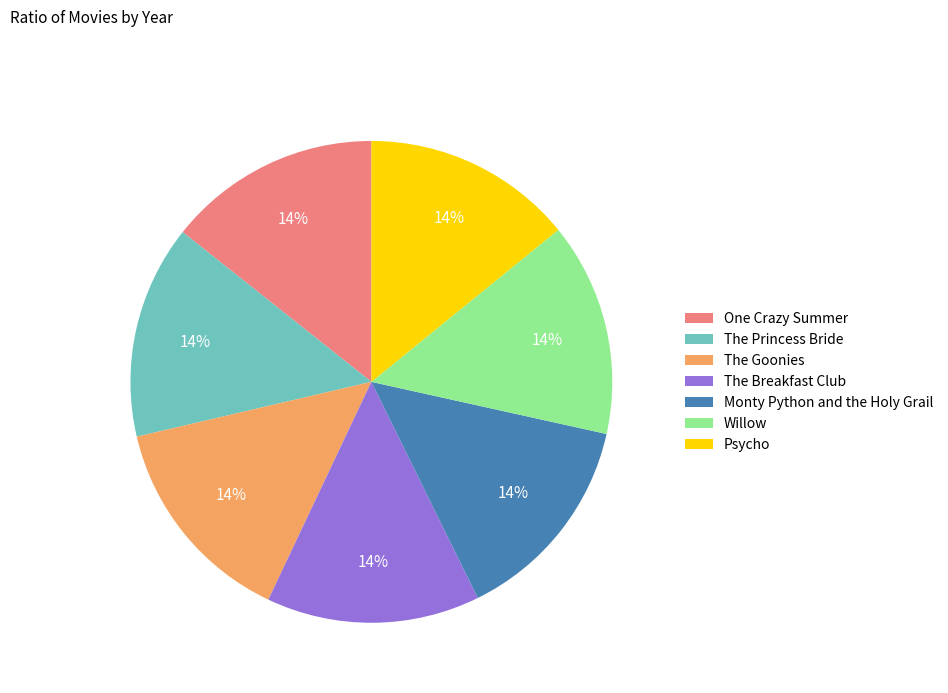

Is the sum of The Goonies and Monty Python and the Holy Grail greater than half?

No